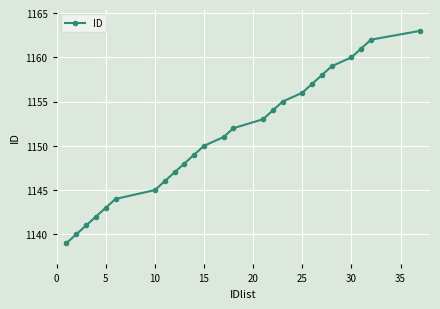

True or false: the data has more than 0 interior local peaks.

False